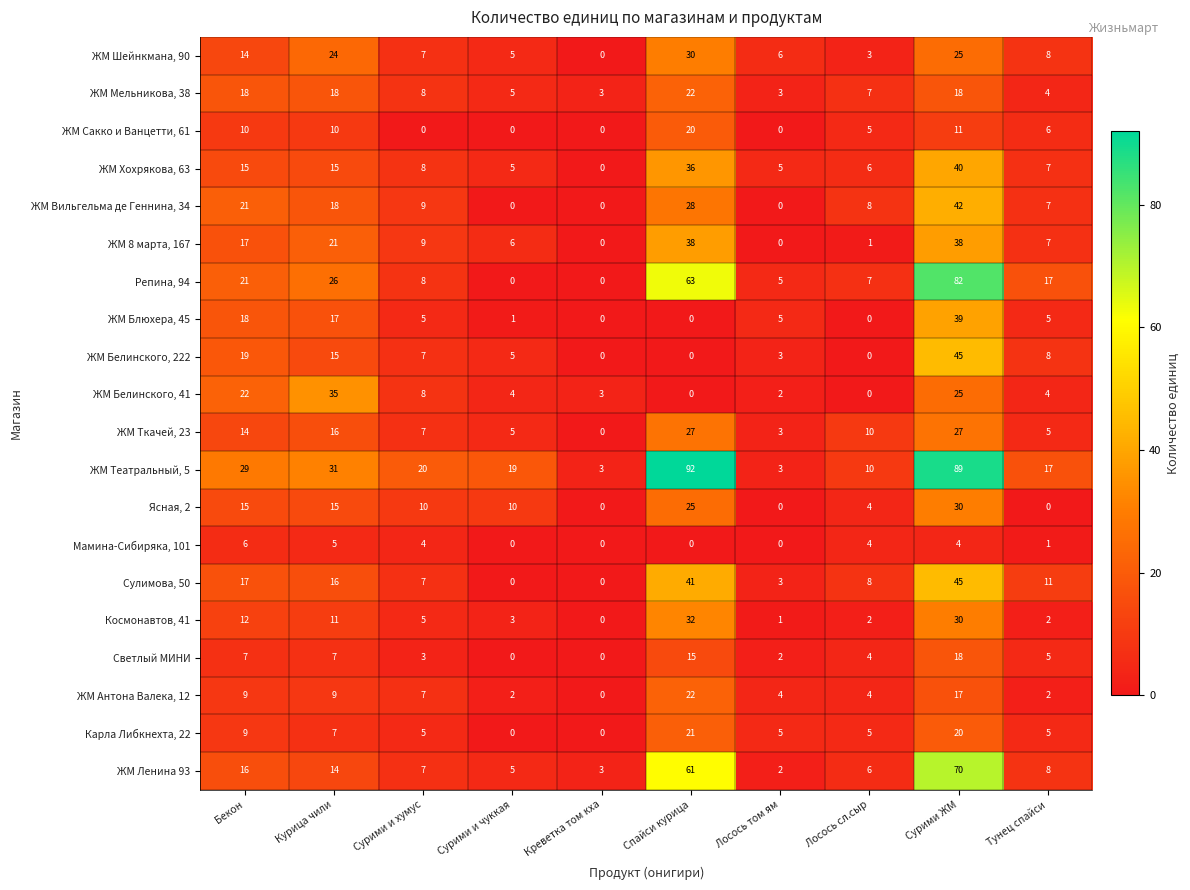

At which label does ЖМ Ленина 93 reach its minimum?

Лосось том ям